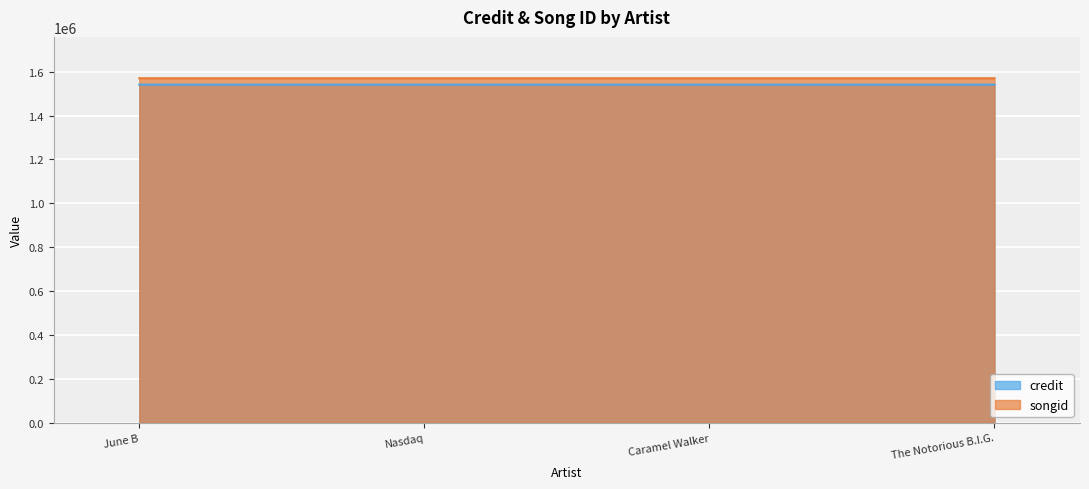

What position from the right is Nasdaq?

3